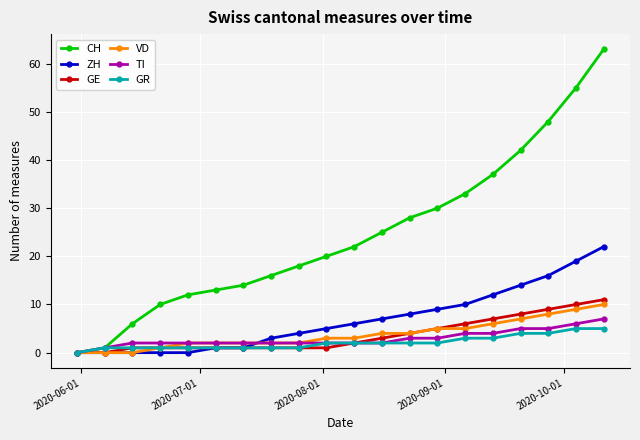

Which series has the largest total across all categories?

CH